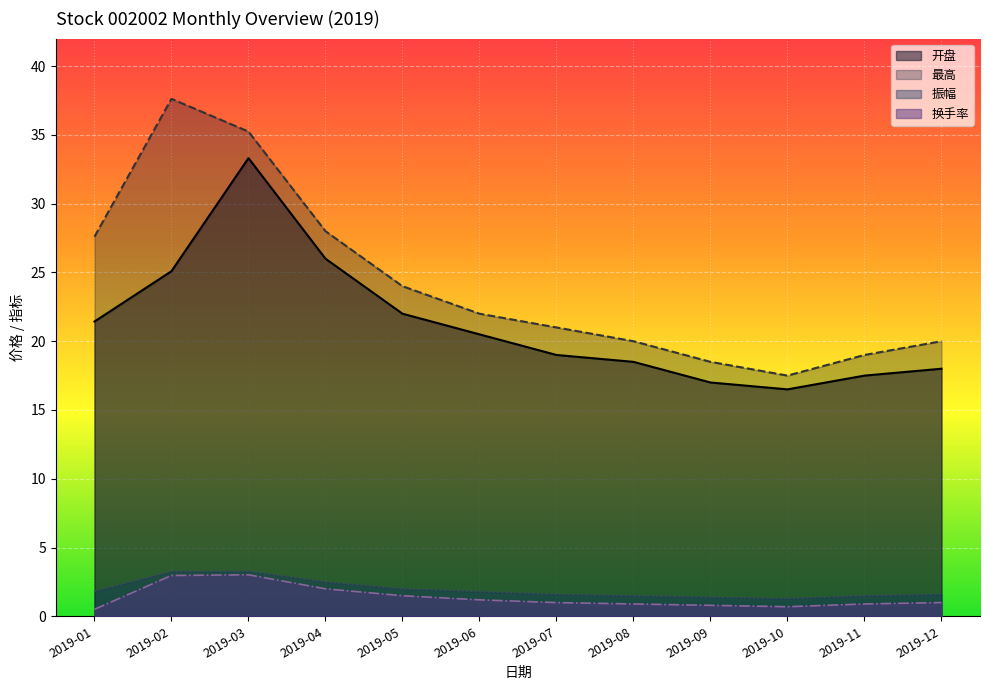

At 2019-07, list the series in order from smallest to largest.

换手率, 振幅, 开盘, 最高